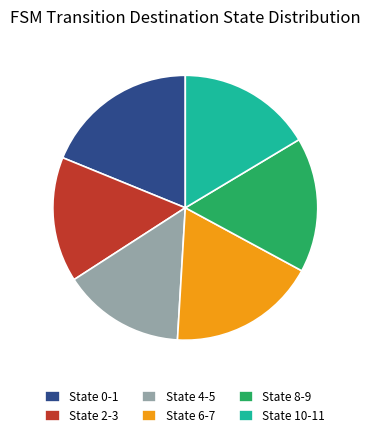

Is there any slice that represents more than half of the pie?

No